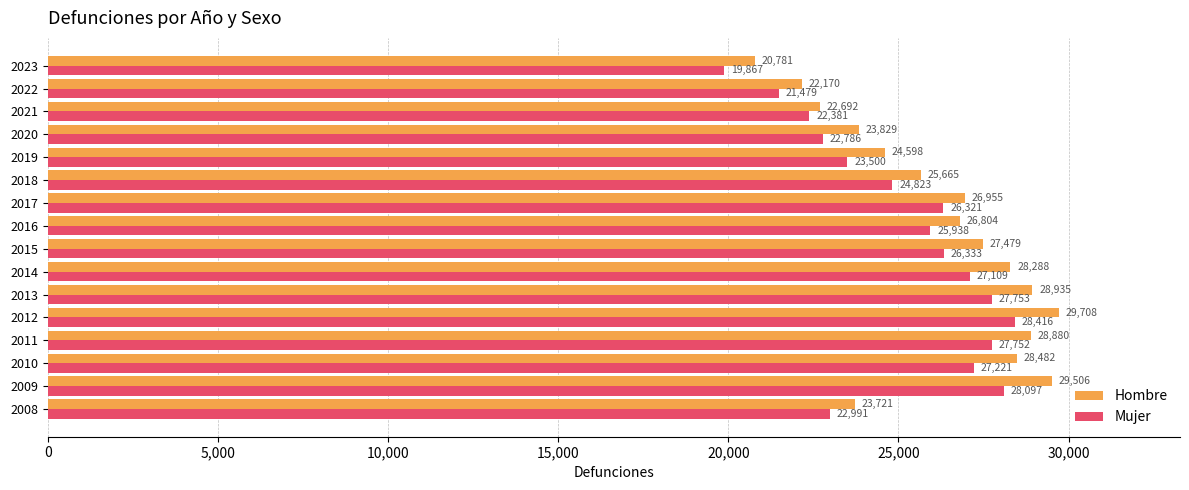

At which category does the chart reach its minimum across all series?

2023